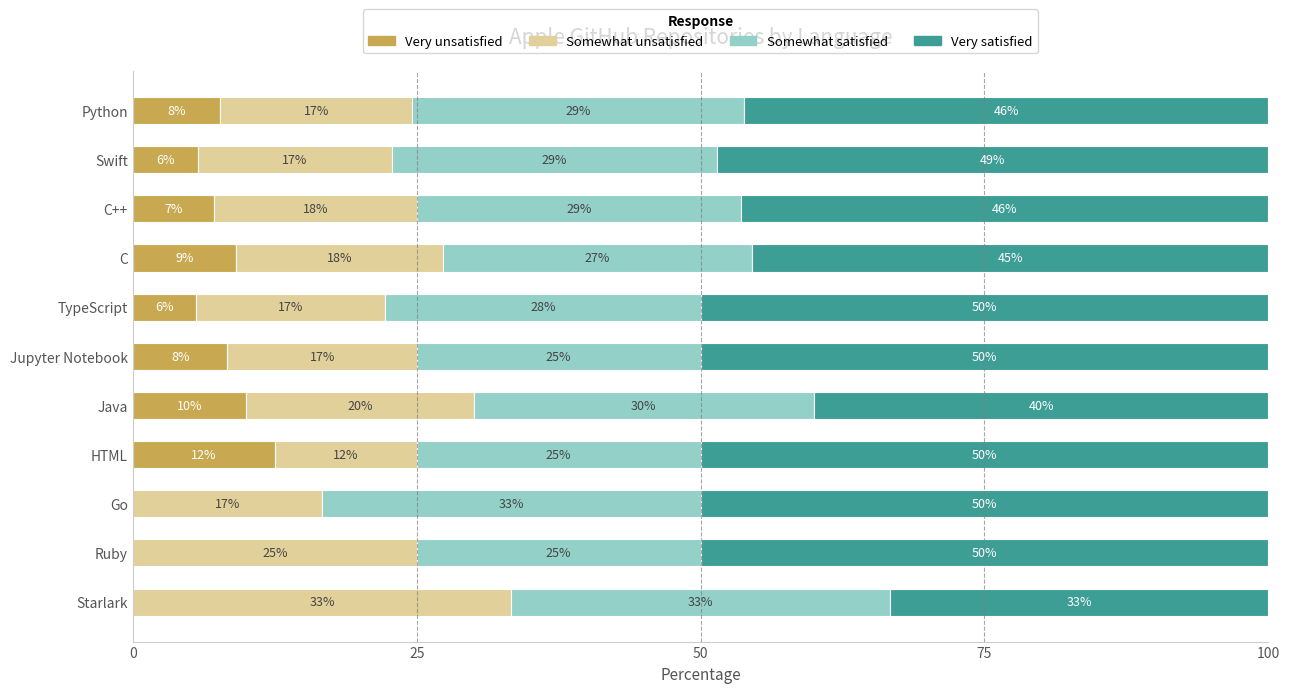

What are all the series names shown in the legend?

Very unsatisfied, Somewhat unsatisfied, Somewhat satisfied, Very satisfied